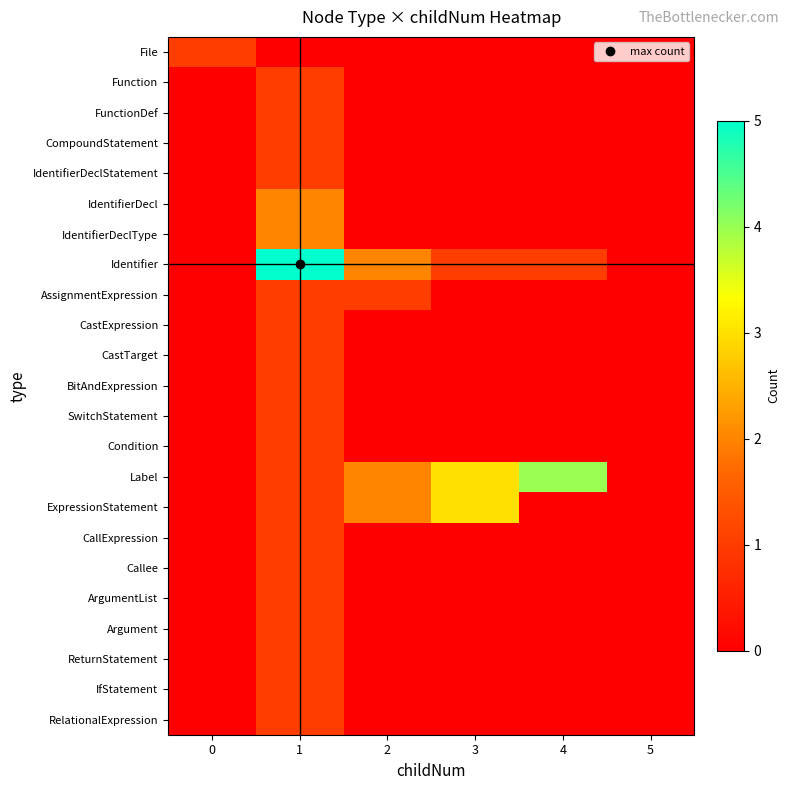

How many categories are shown in the chart?

6